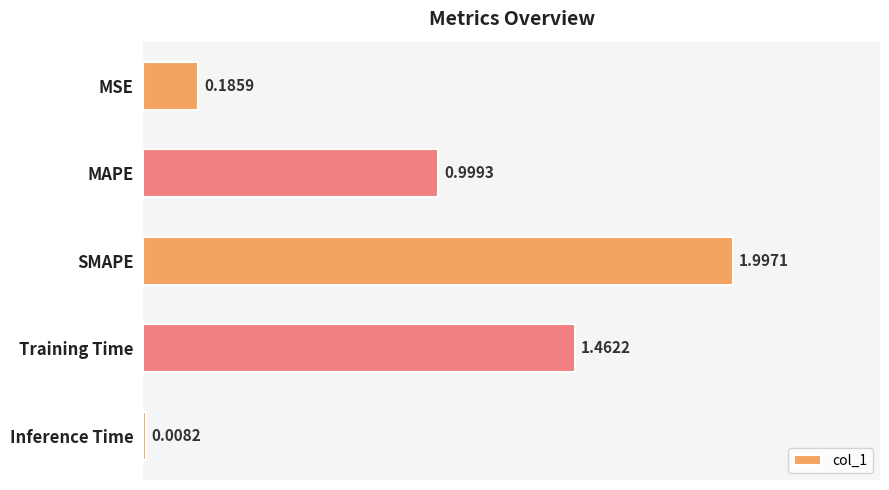

Between SMAPE and Inference Time, which is larger?

SMAPE